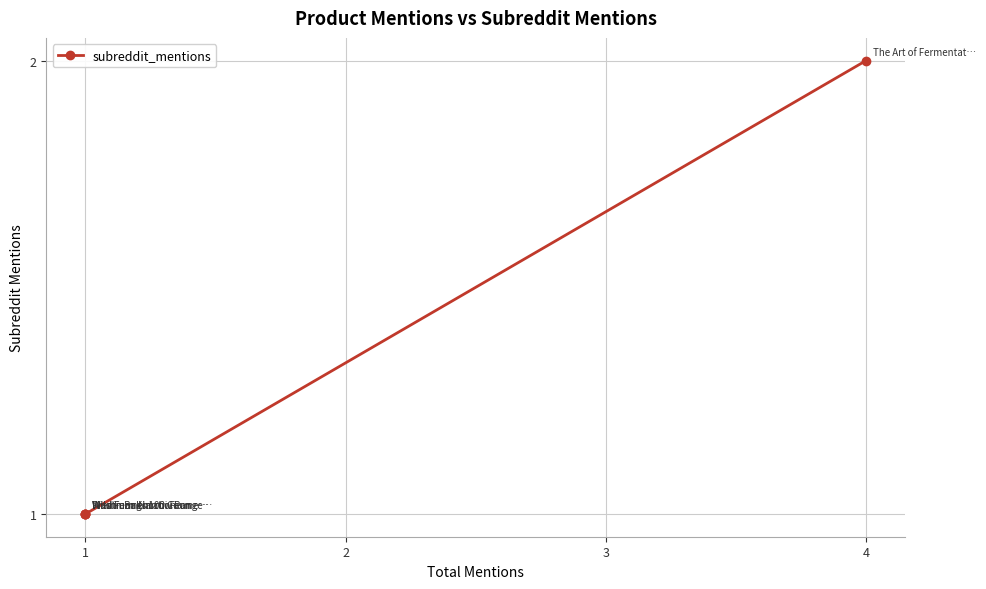

What is the smallest value displayed?

1